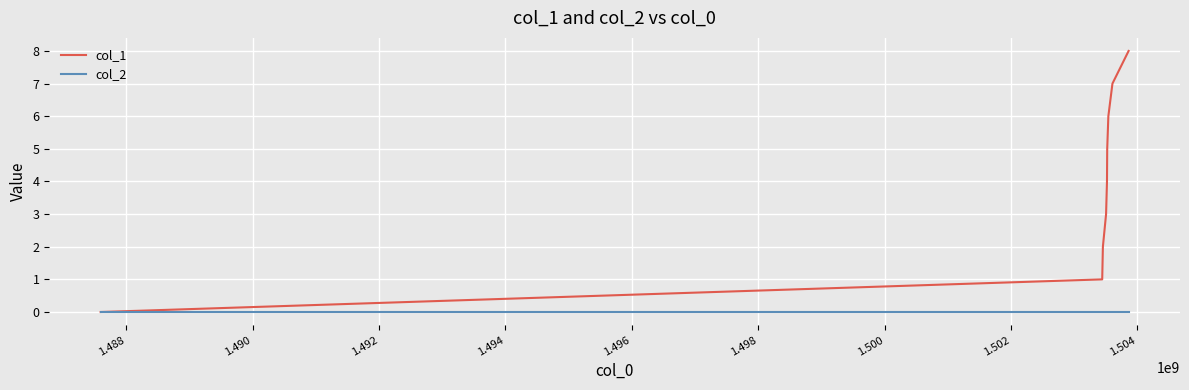

How many positive values does the col_1 series have?

8